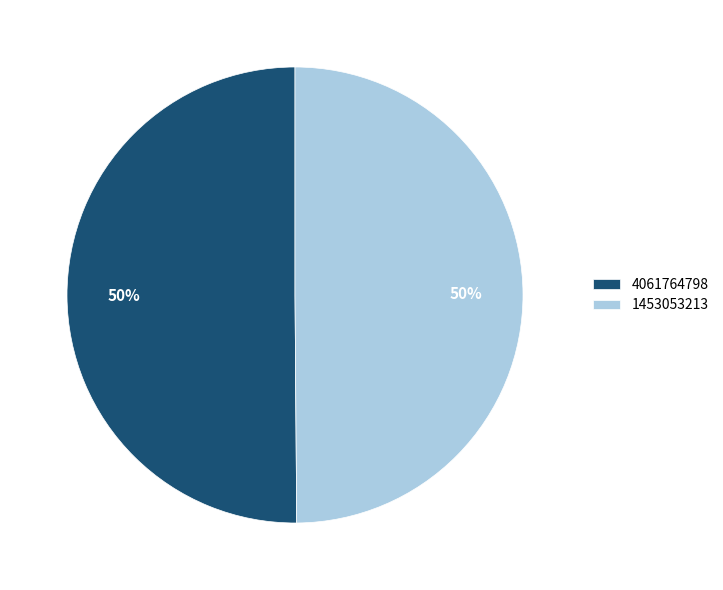

Combined, do 4061764798 and 1453053213 account for over 50%?

Yes